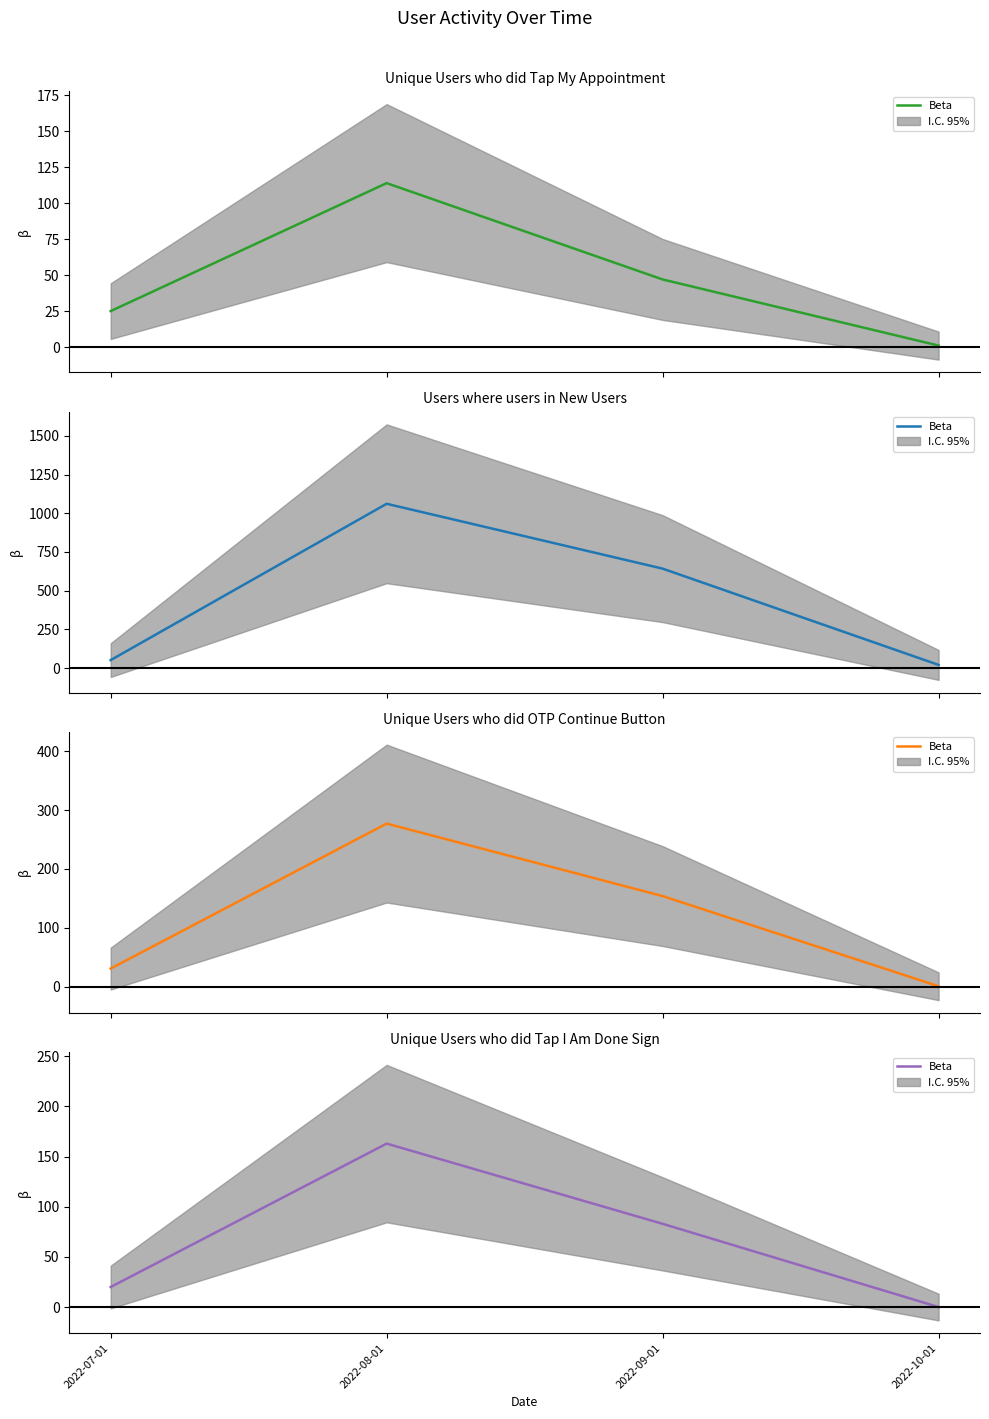

How many data points are less than 83?

2